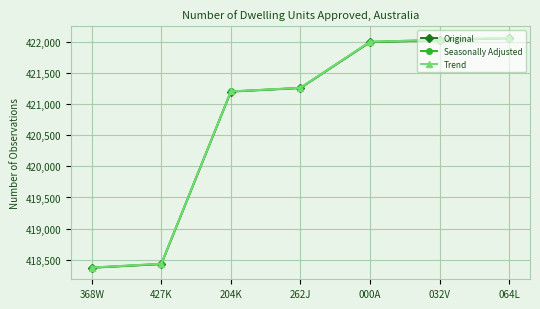

Reading left to right, transcribe all the data shown in this chart.

Original: 368W=418368	427K=418427	204K=421204	262J=421262	000A=422000	032V=422032	064L=422064
Seasonally Adjusted: 368W=418371	427K=418431	204K=421207	262J=421265	000A=422006	032V=422038	064L=422070
Trend: 368W=418372	427K=418433	204K=421208	262J=421266	000A=422007	032V=422039	064L=422072